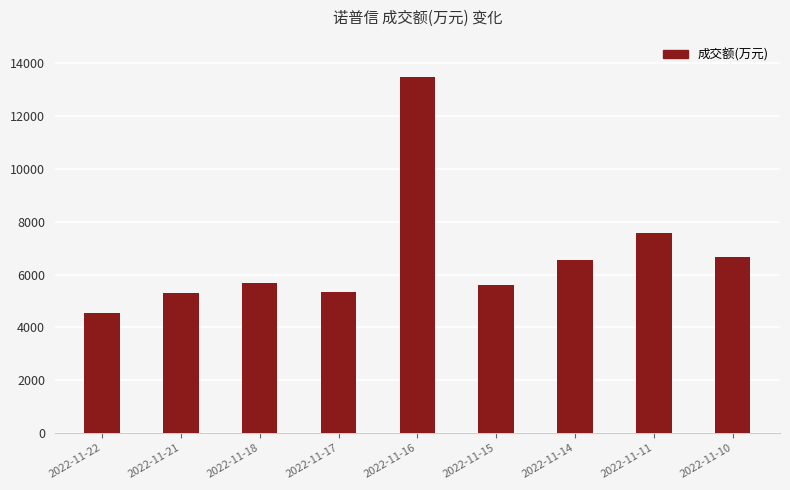

At which label is the value closest to 9020?

2022-11-11